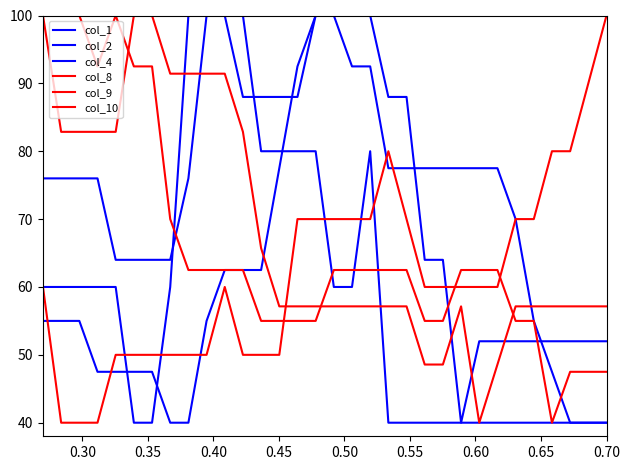

Does the chart display data point markers on the line(s)?

No